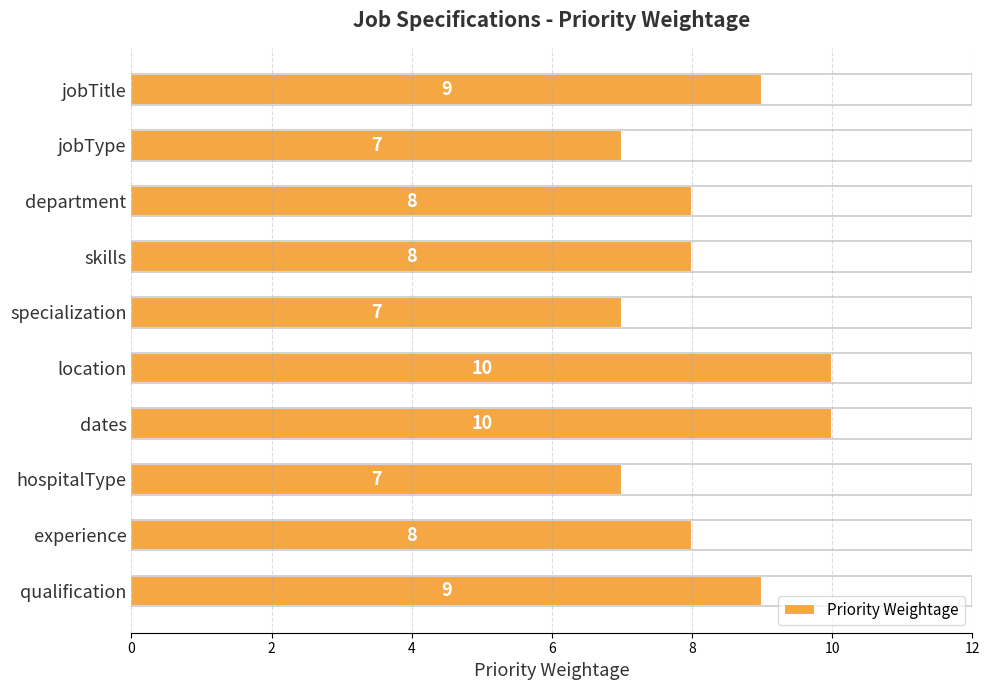

Between qualification and experience, which is larger?

qualification